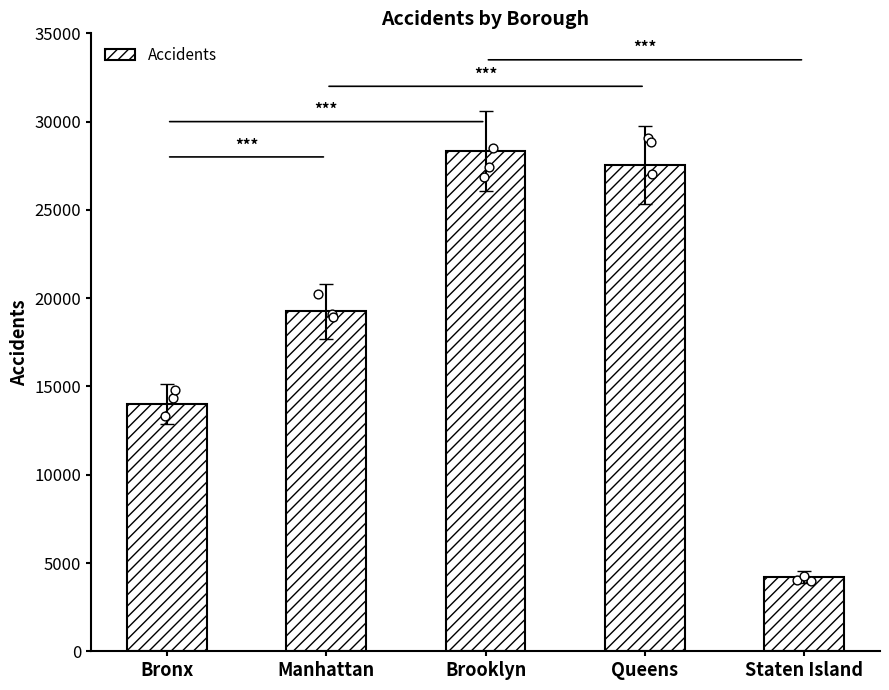

Approximately how many times larger is the value at Queens compared to Bronx?

2.0